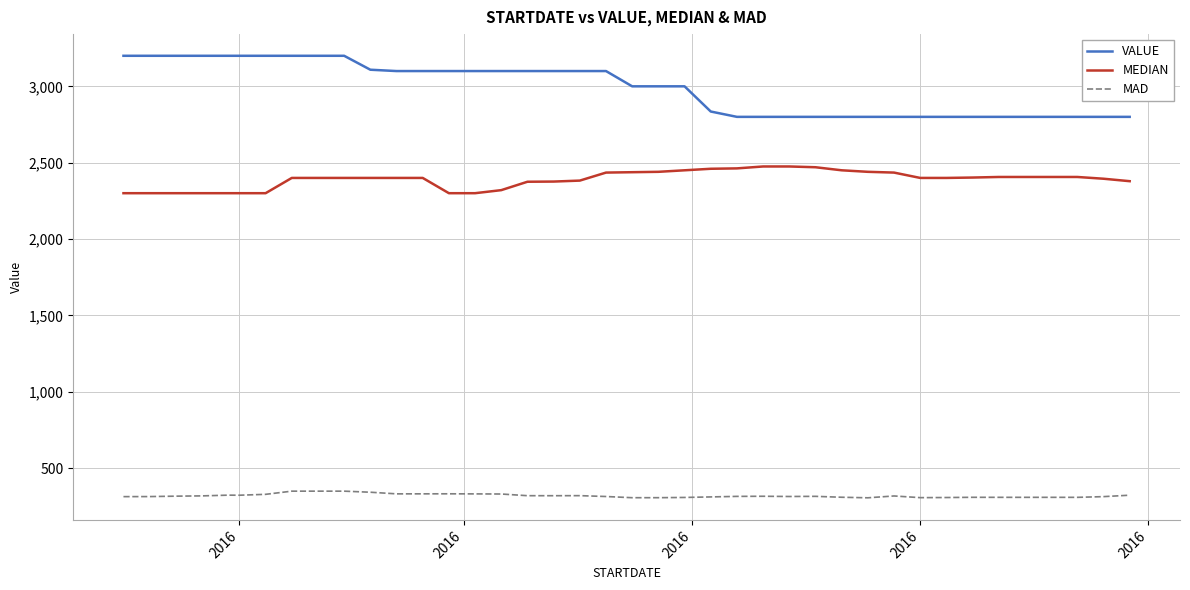

Does the chart display data point markers on the line(s)?

No